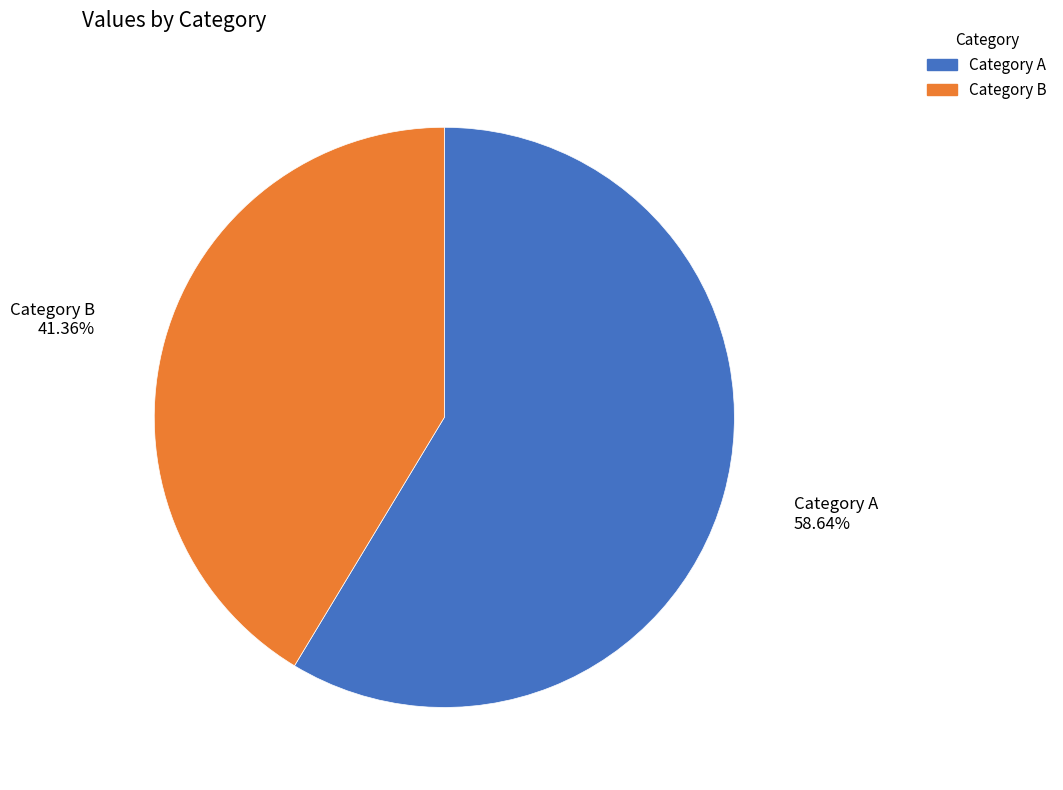

Which category accounts for the majority?

Category A